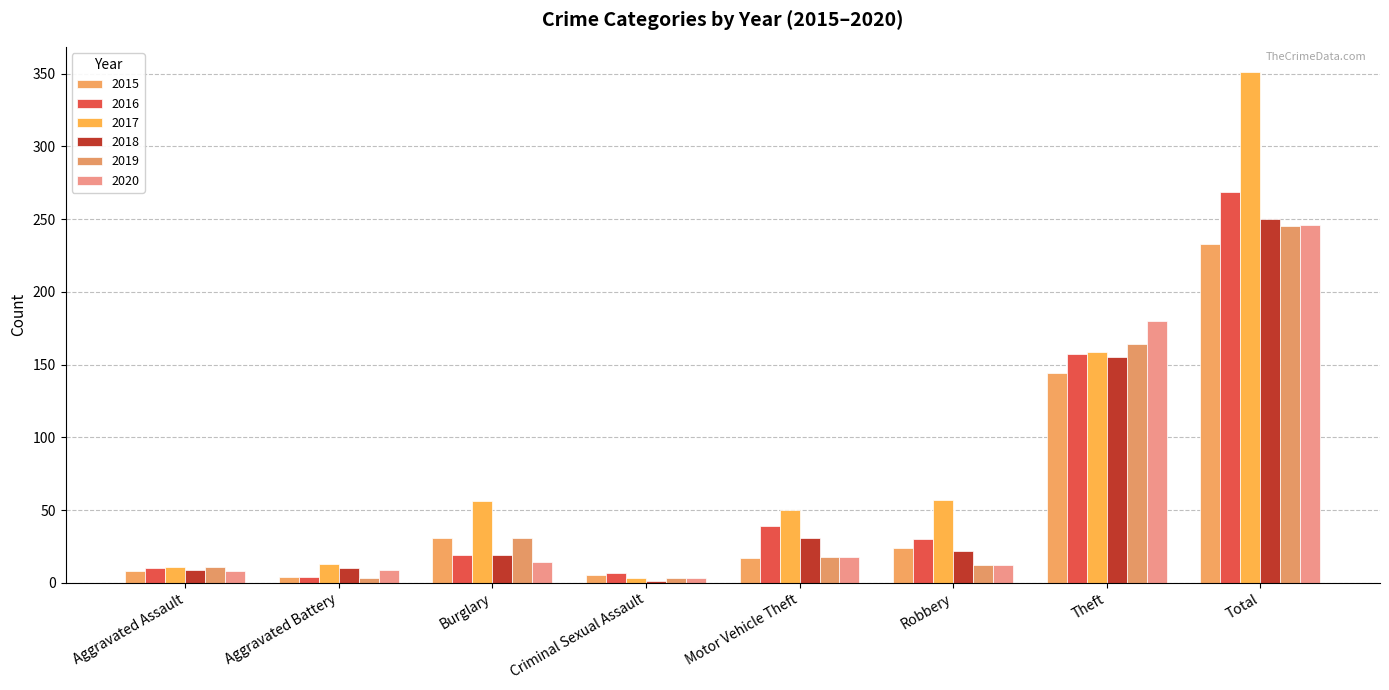

Which series has the widest spread of values?

2017